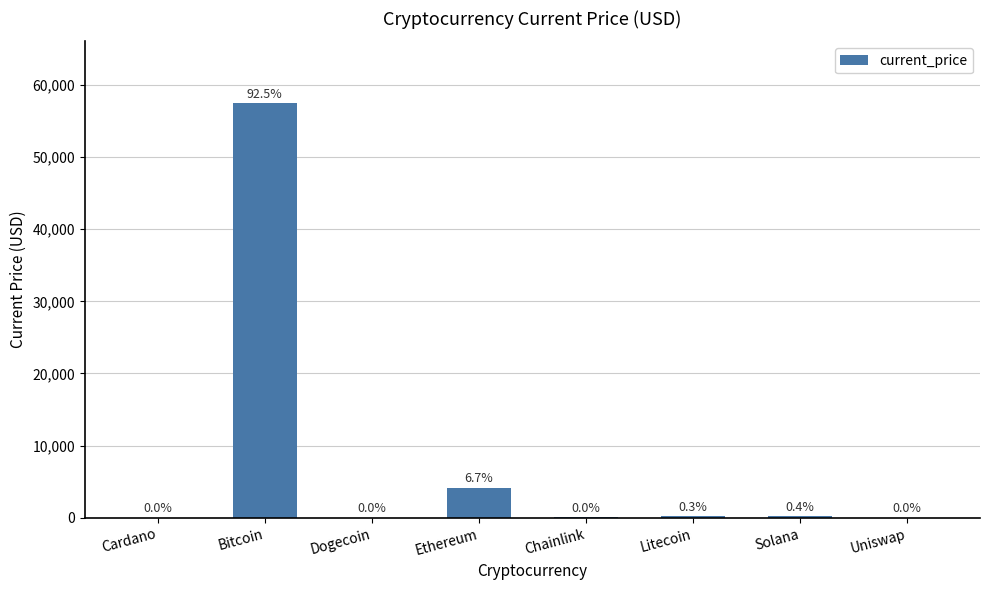

What is the minimum value shown in the chart?

0.2